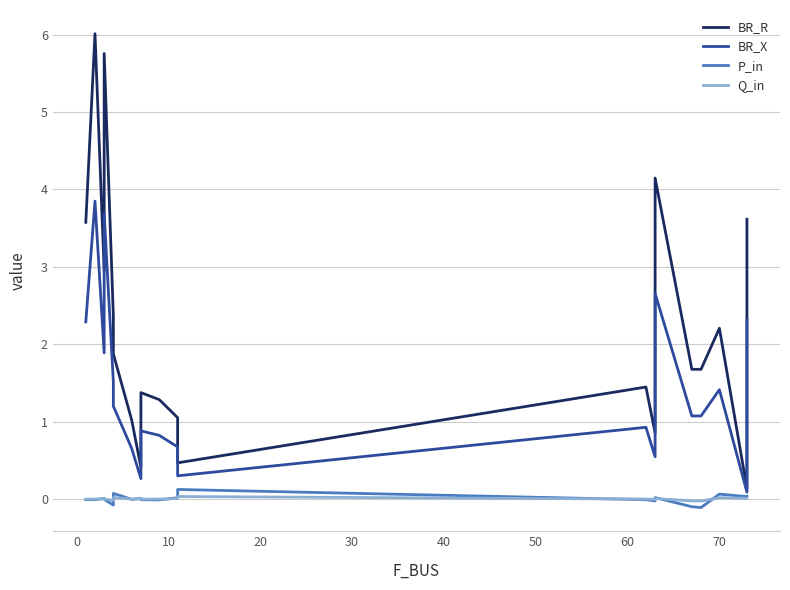

In BR_X, how many points are lower than both neighbors (excluding endpoints)?

6